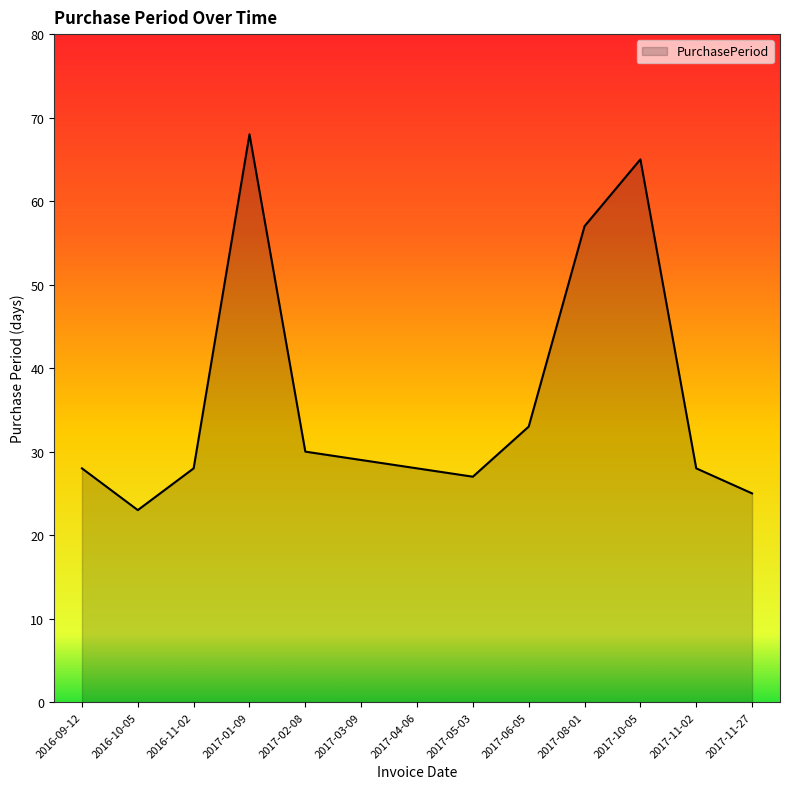

What is the minimum value shown in the chart?

23